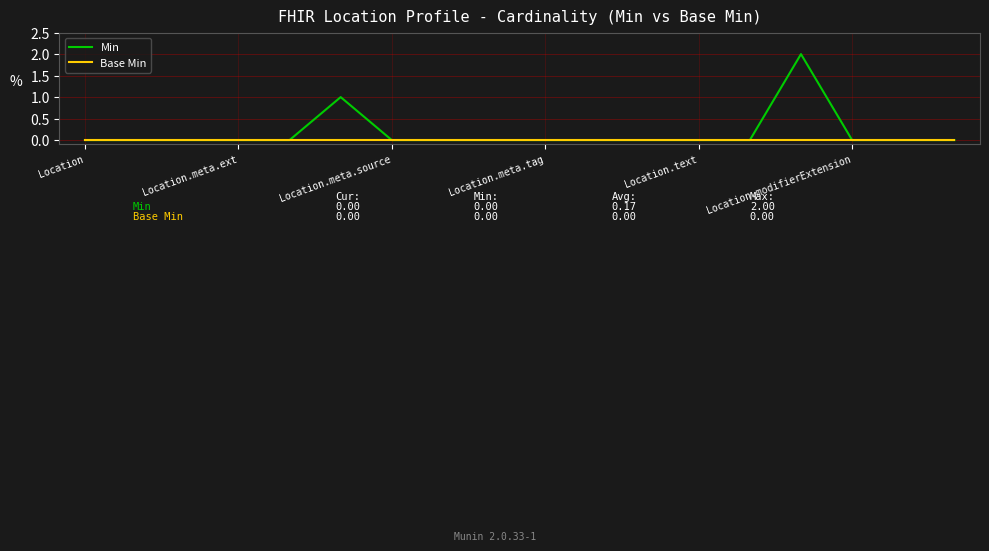

Rank the series by their average value, from highest to lowest.

Min, Base Min